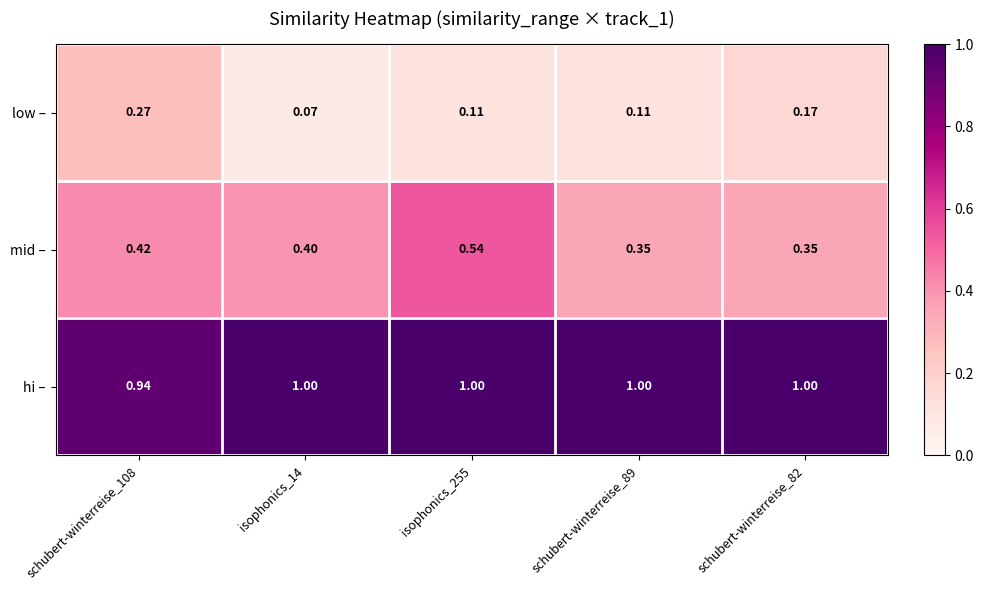

At how many categories does at least one series exceed 0?

5